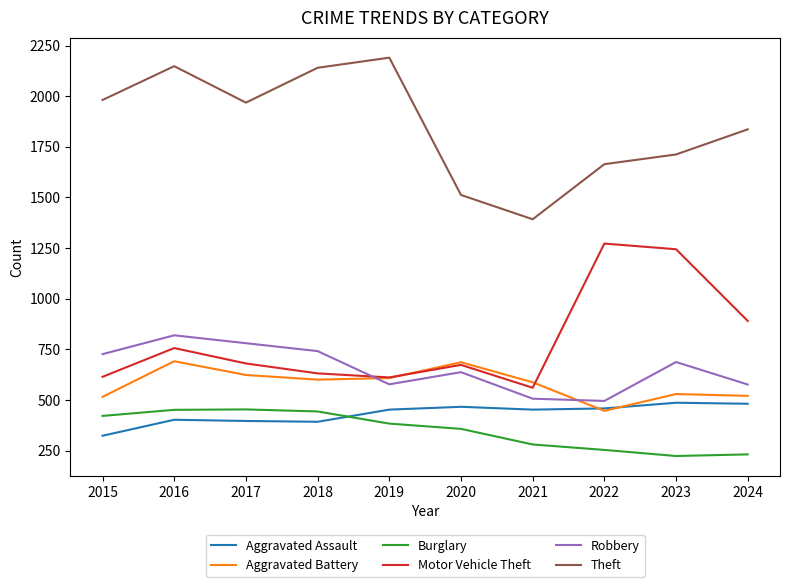

At 2015, list the series in order from smallest to largest.

Aggravated Assault, Burglary, Aggravated Battery, Motor Vehicle Theft, Robbery, Theft